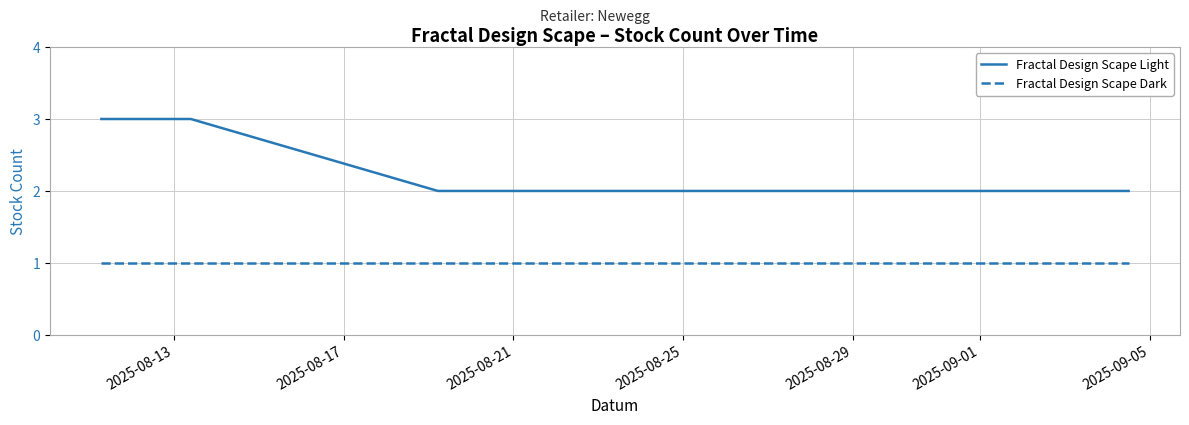

Which series has the largest total across all categories?

Fractal Design Scape Light